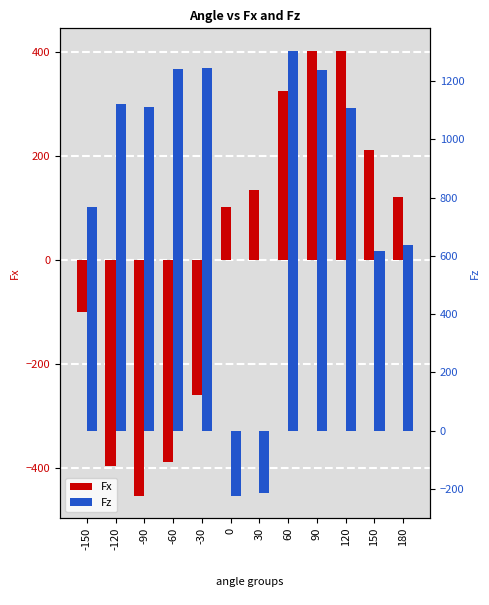

The value of Fz at -60 is 721.3. True or false?

False